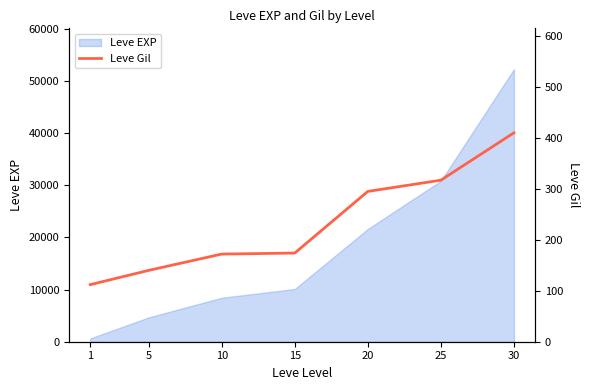

List the labels in order of Leve EXP value, largest first.

30, 25, 20, 15, 10, 5, 1